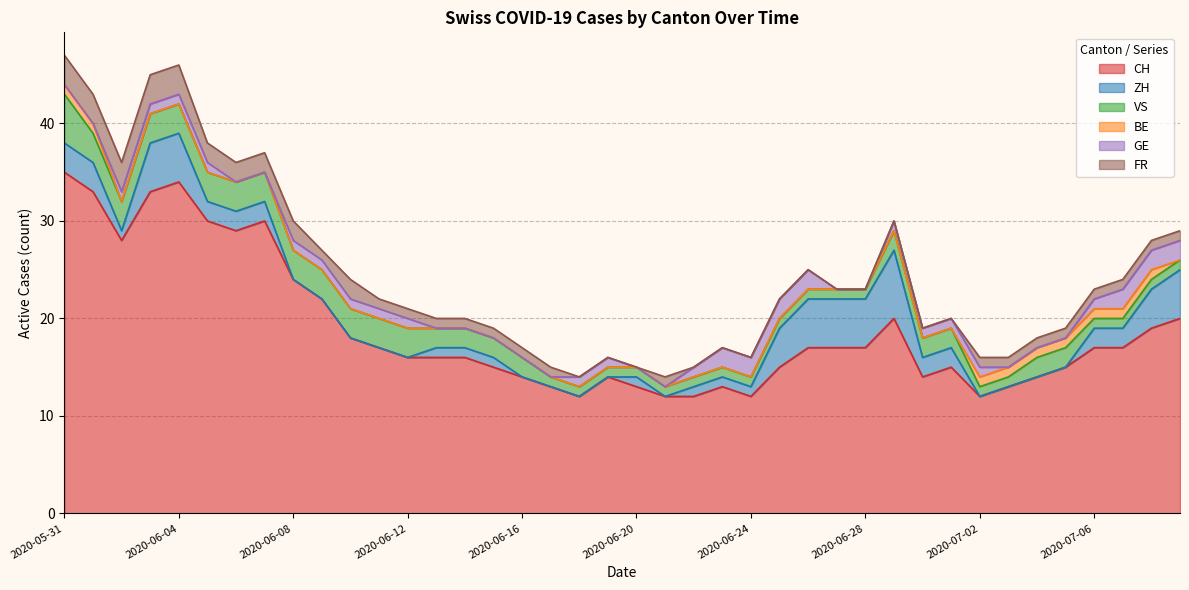

Is it true that ZH equals 0 at 2020-06-12?

True